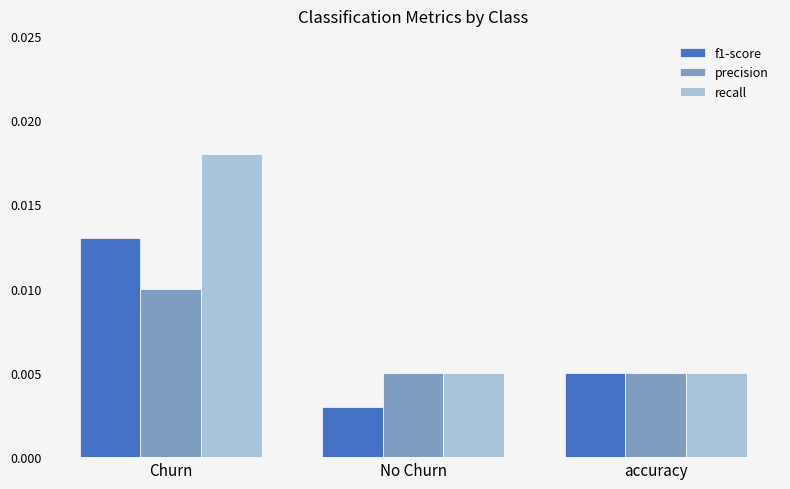

At how many categories does at least one series exceed 0?

3